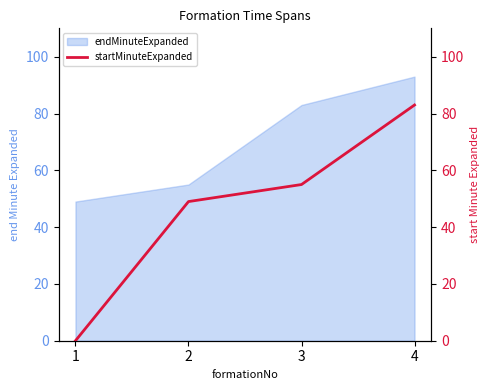

Which label corresponds to the smallest value in the chart?

1